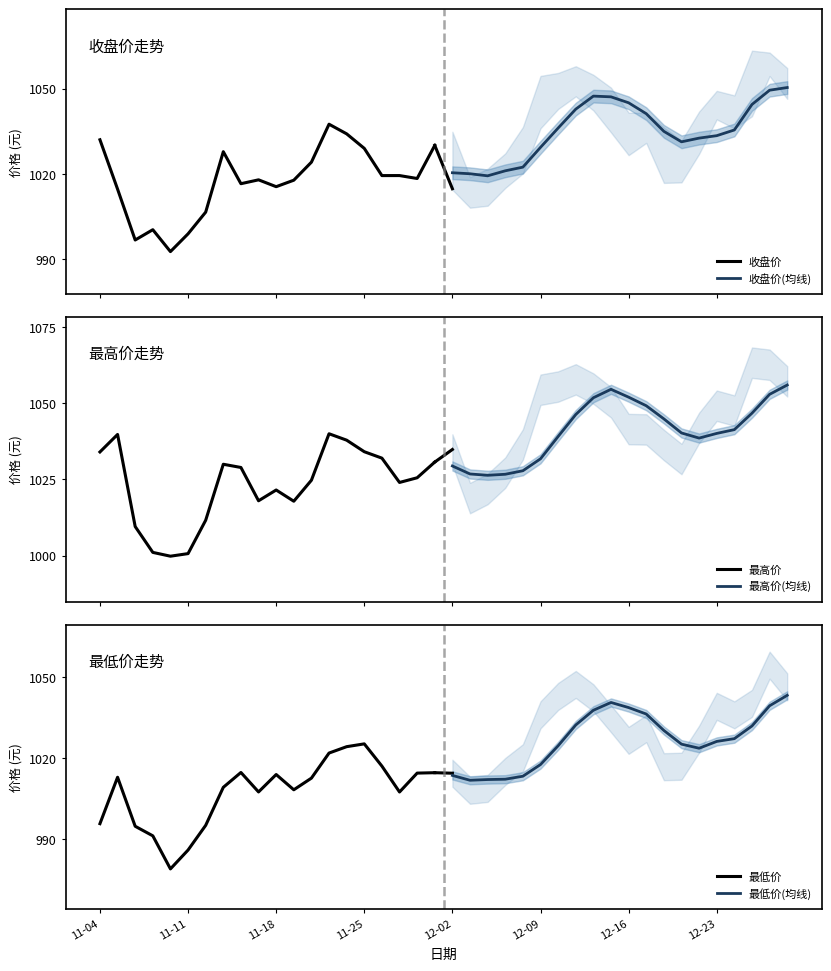

What is the sum of all 收盘价(均线) values?

20704.6